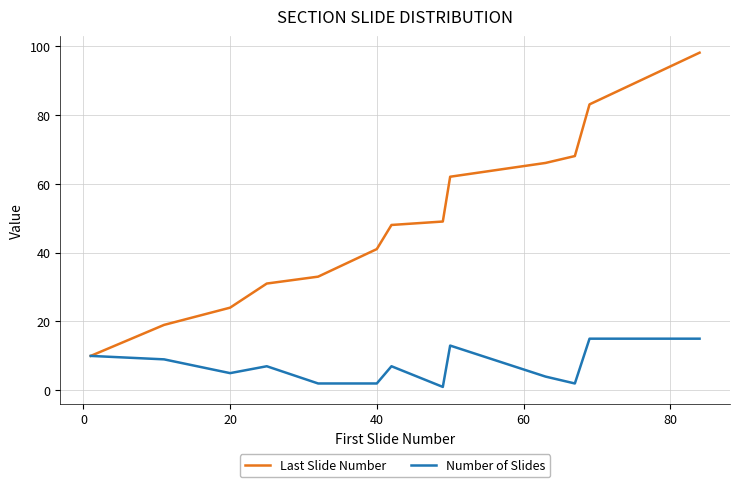

Which series has the largest total across all categories?

Last Slide Number